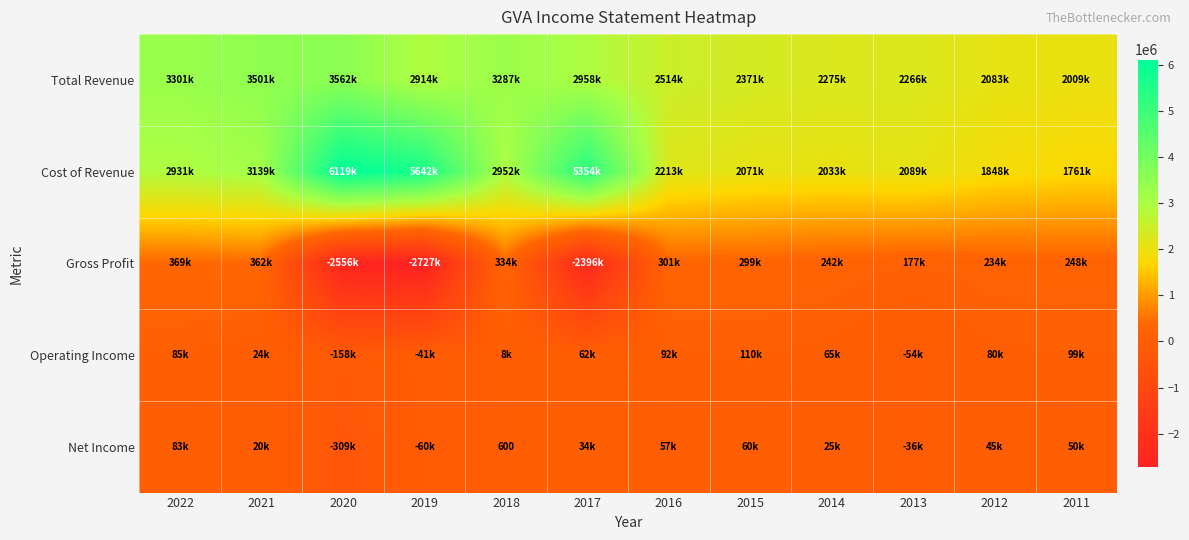

The value of Net Income at 2018 is 600. True or false?

True